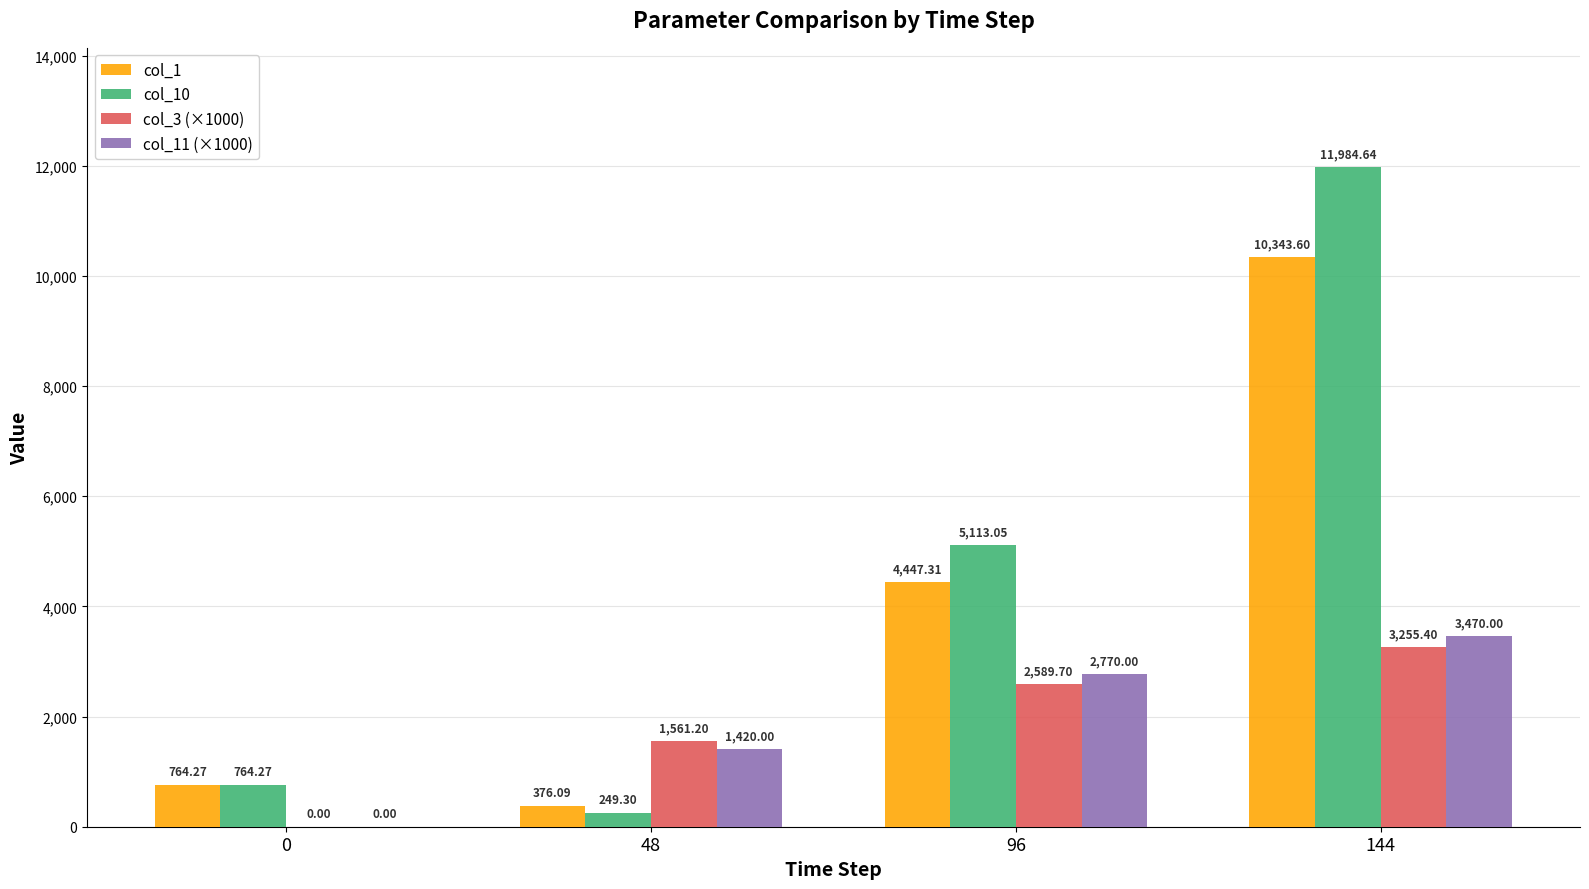

How many categories are shown in the chart?

4